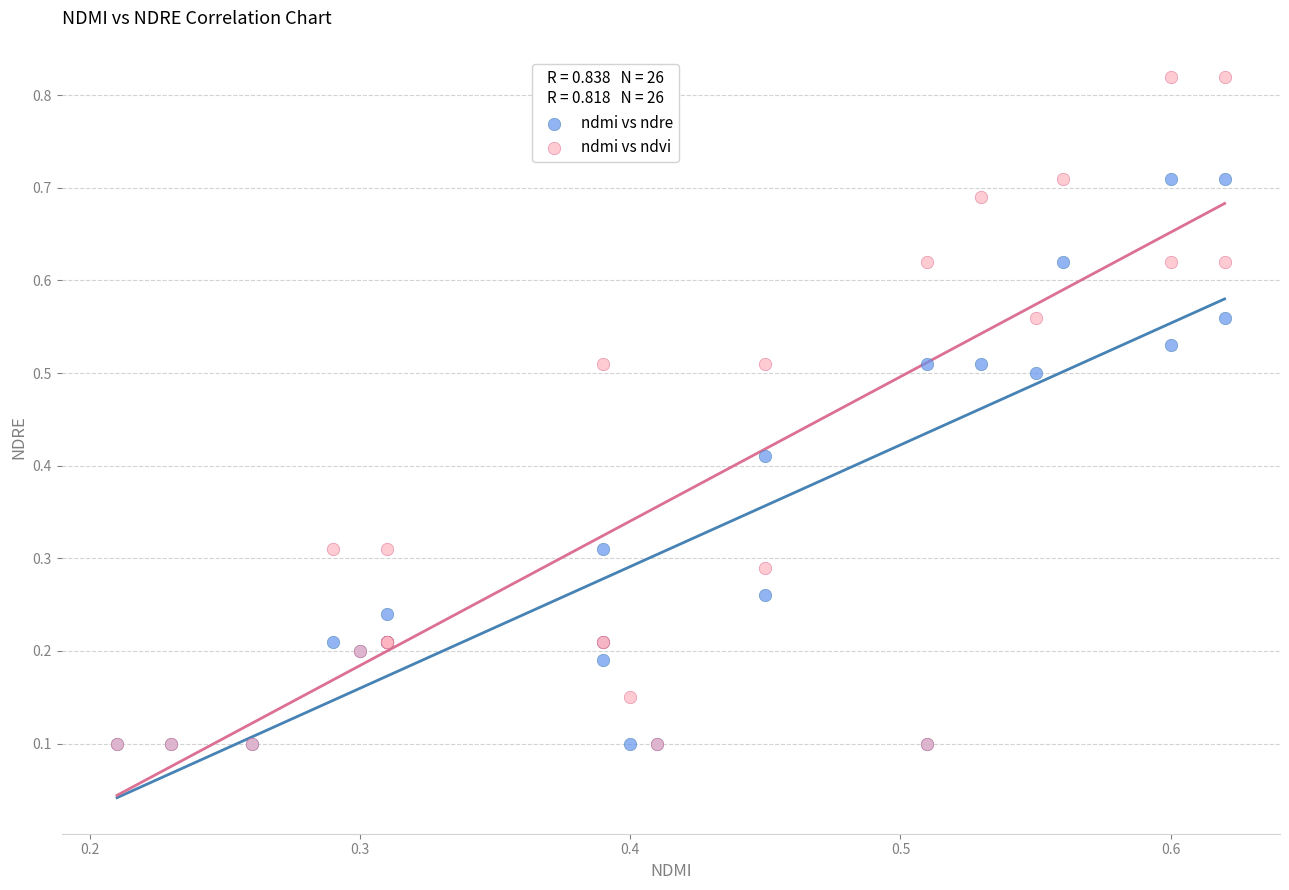

Which series has the widest spread of Y values?

ndmi vs ndvi